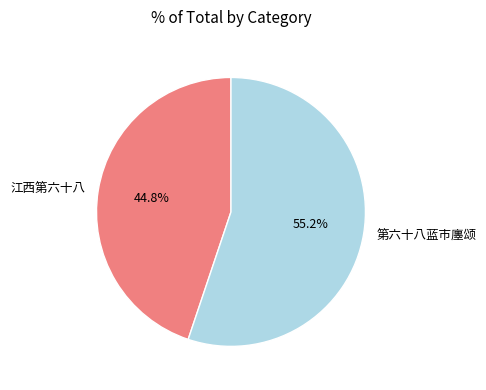

How many segments does this pie chart have?

2